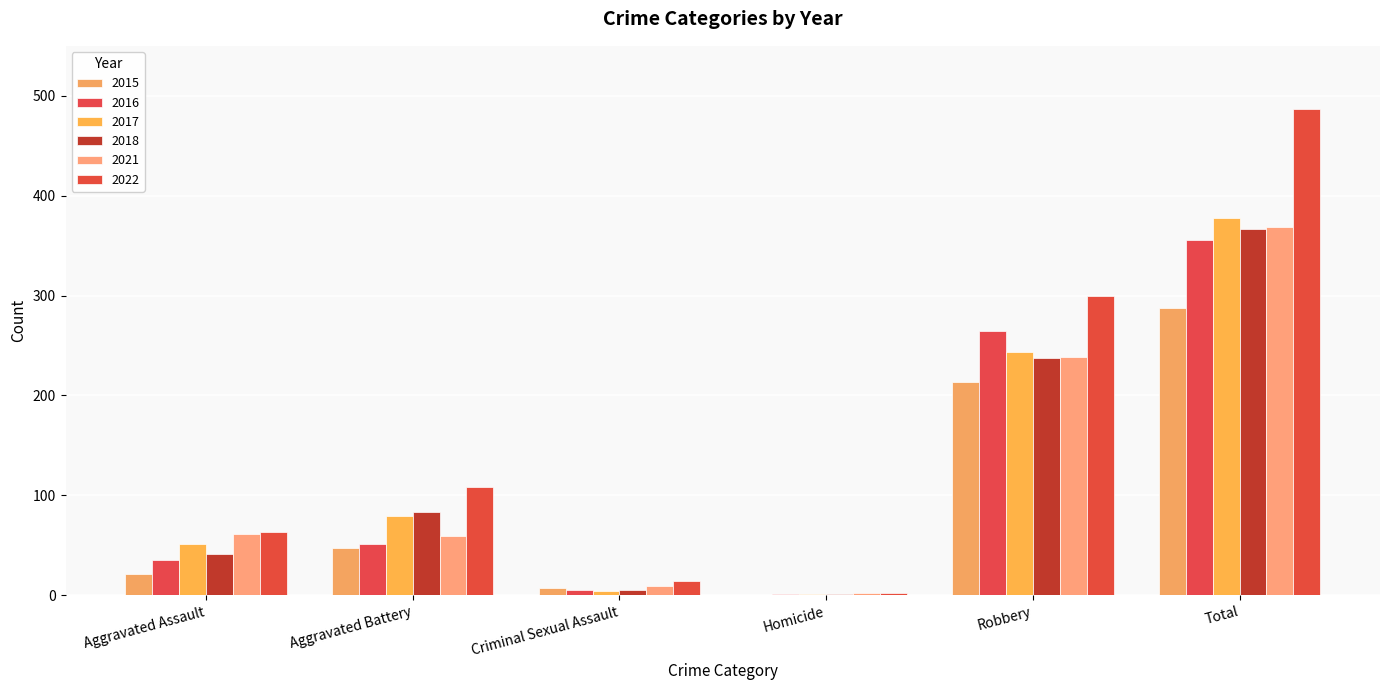

At which category is the sum across all series the highest?

Total